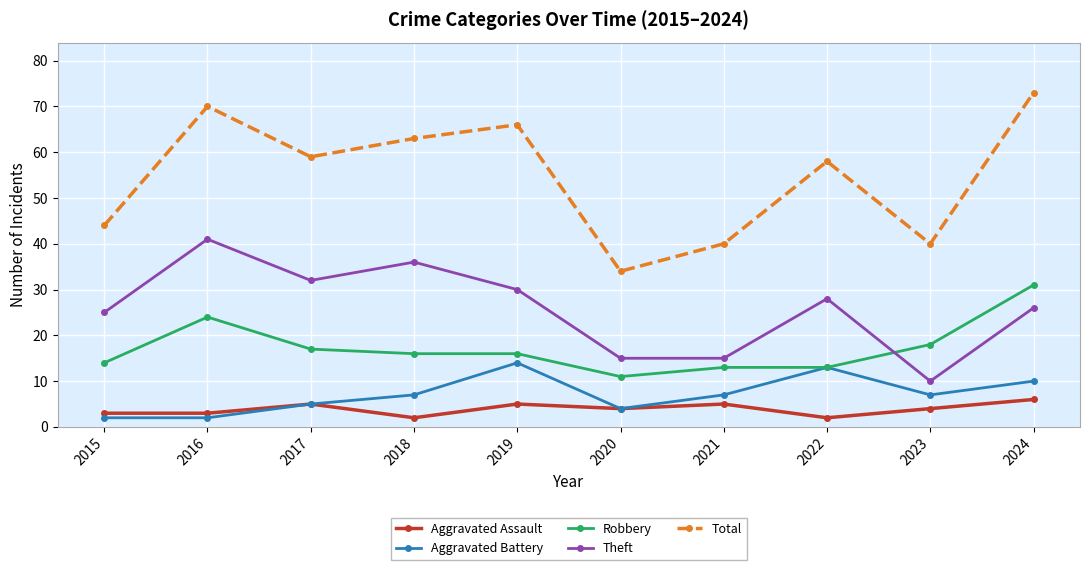

Is it true that Total equals 35 at 2019?

False